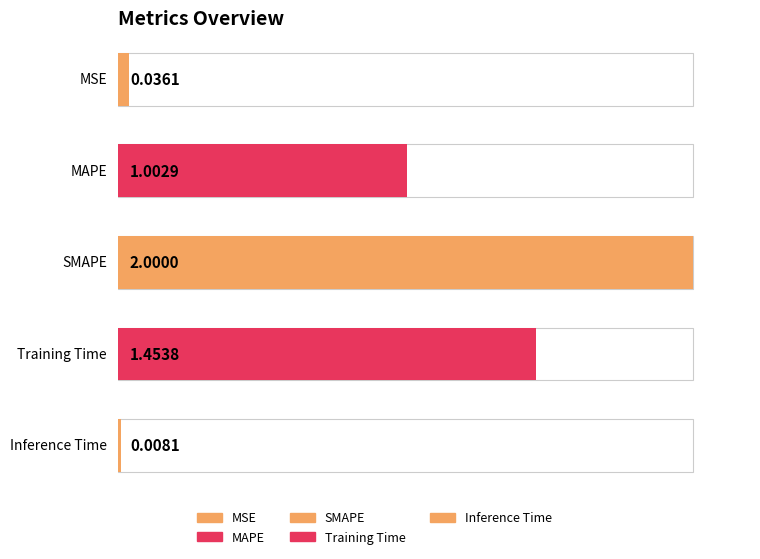

Which category has the lowest value across all series?

Inference Time